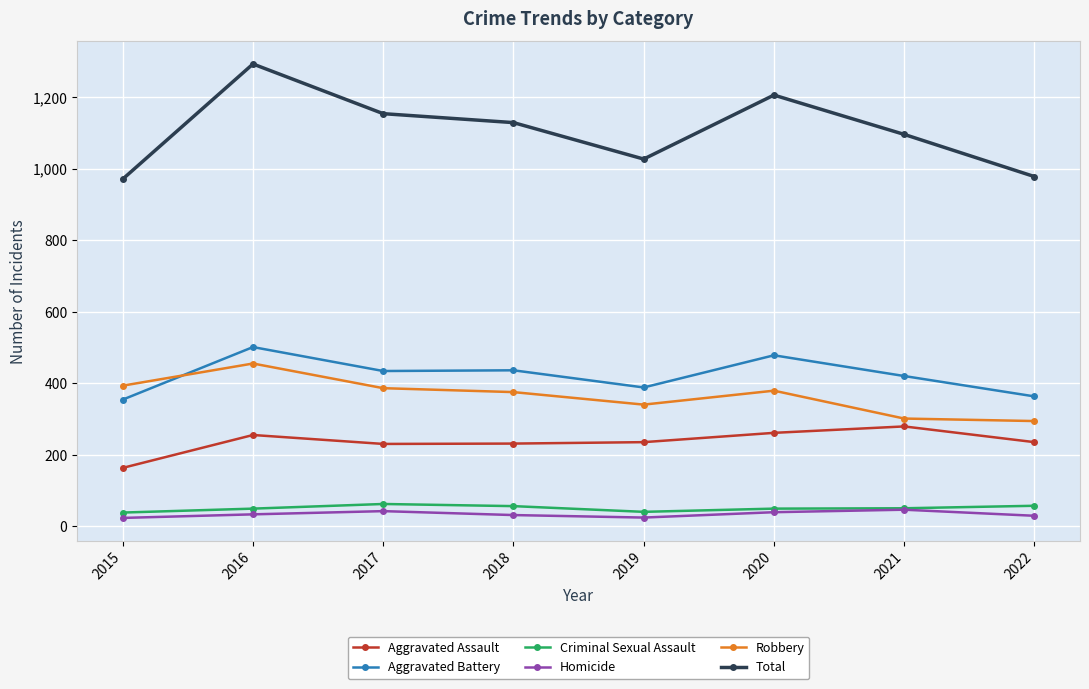

Count the number of data series in this chart.

6